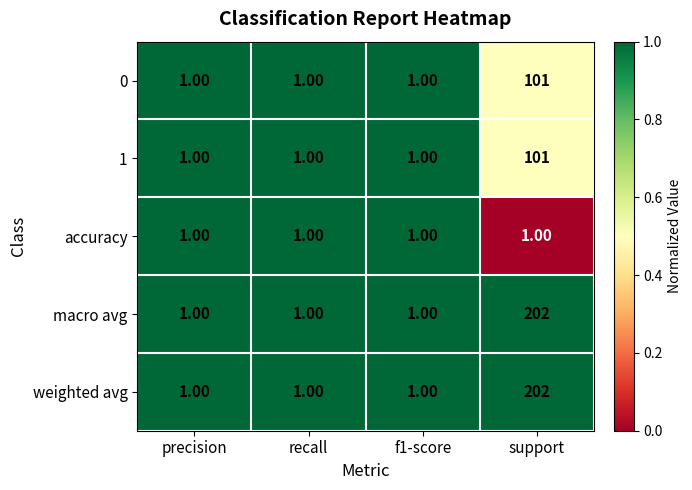

What is the total value across all series at recall?

5